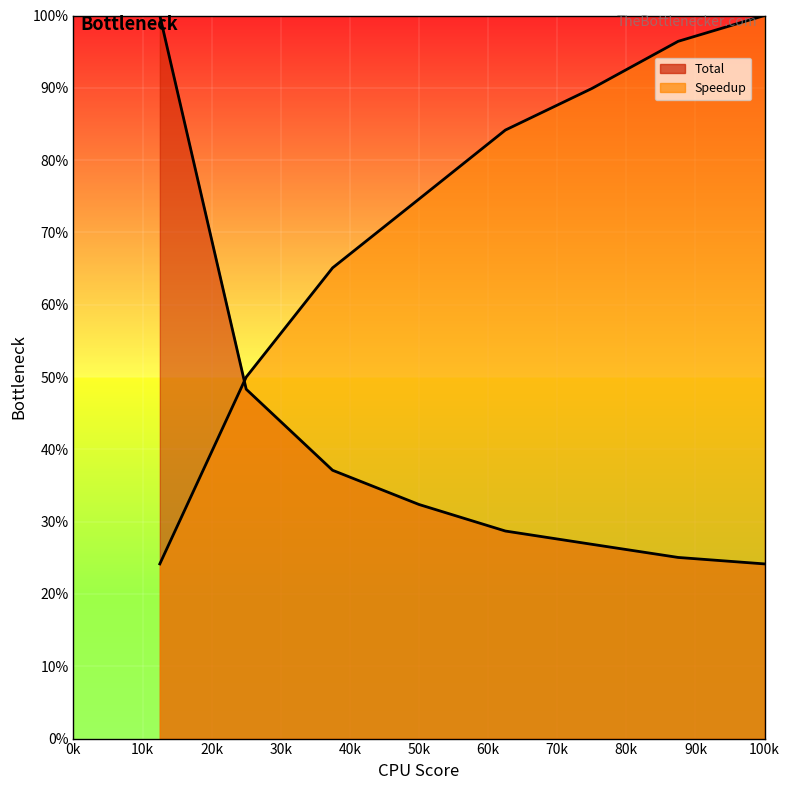

What is the value of the Speedup point at the 1st from the left?

24.2